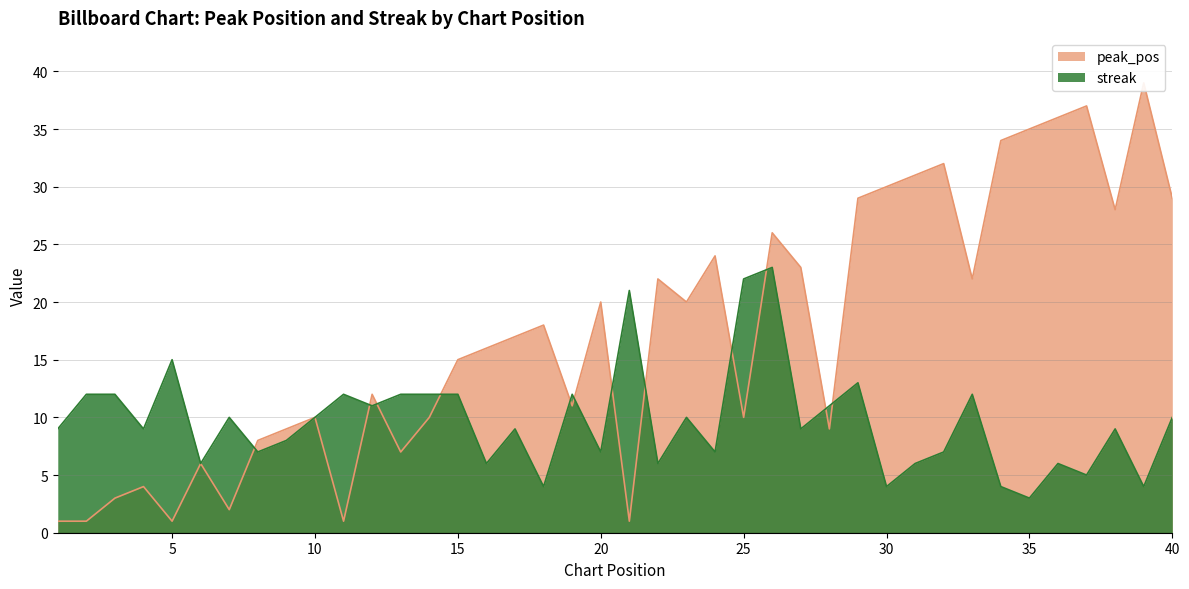

Which series ends up on top after the final intersection of streak and peak_pos?

peak_pos